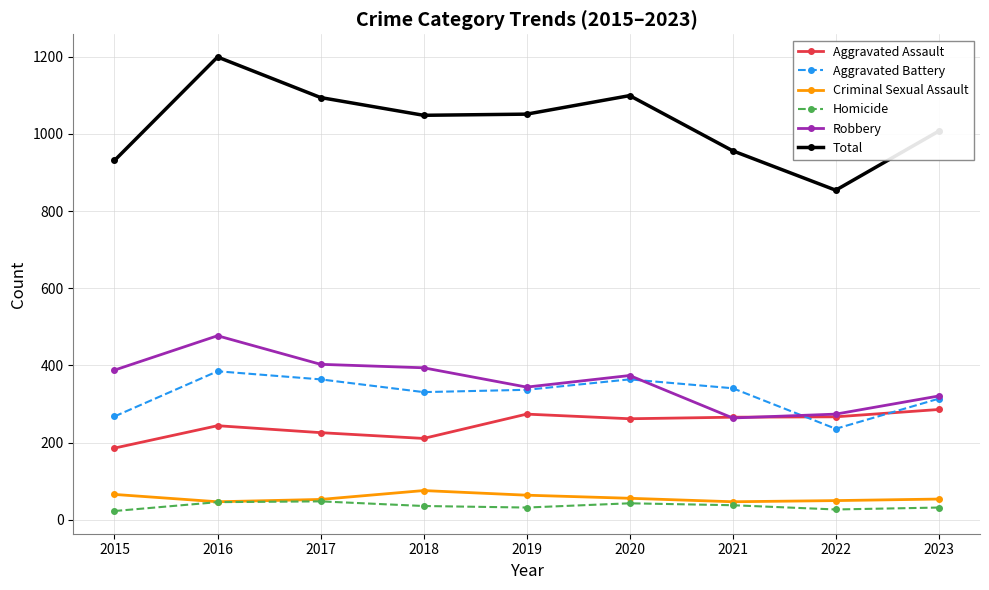

List the series in order of their peak value, highest first.

Total, Robbery, Aggravated Battery, Aggravated Assault, Criminal Sexual Assault, Homicide